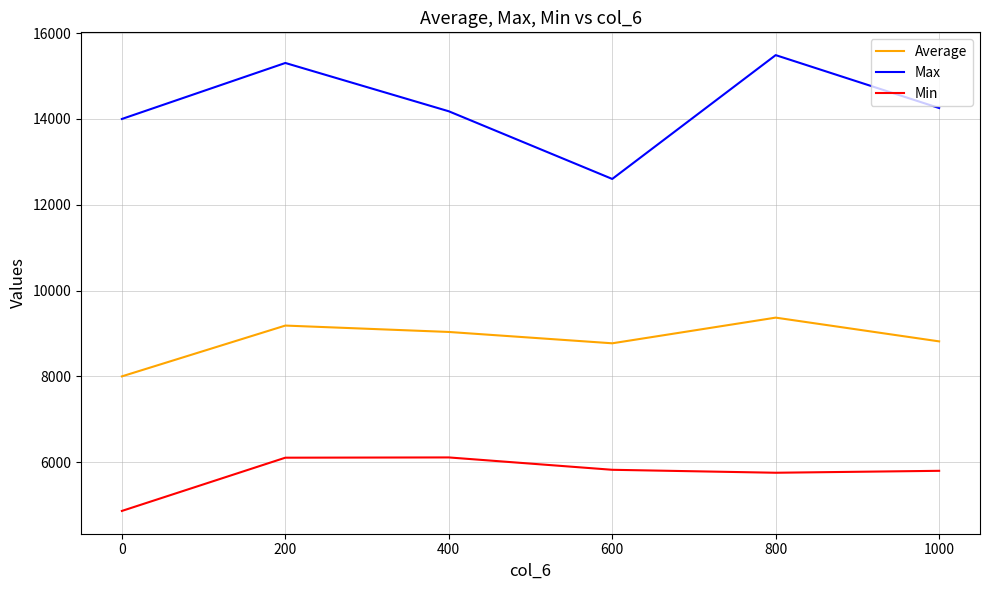

What is the difference between the second highest and minimum values in the Max series?

2703.0